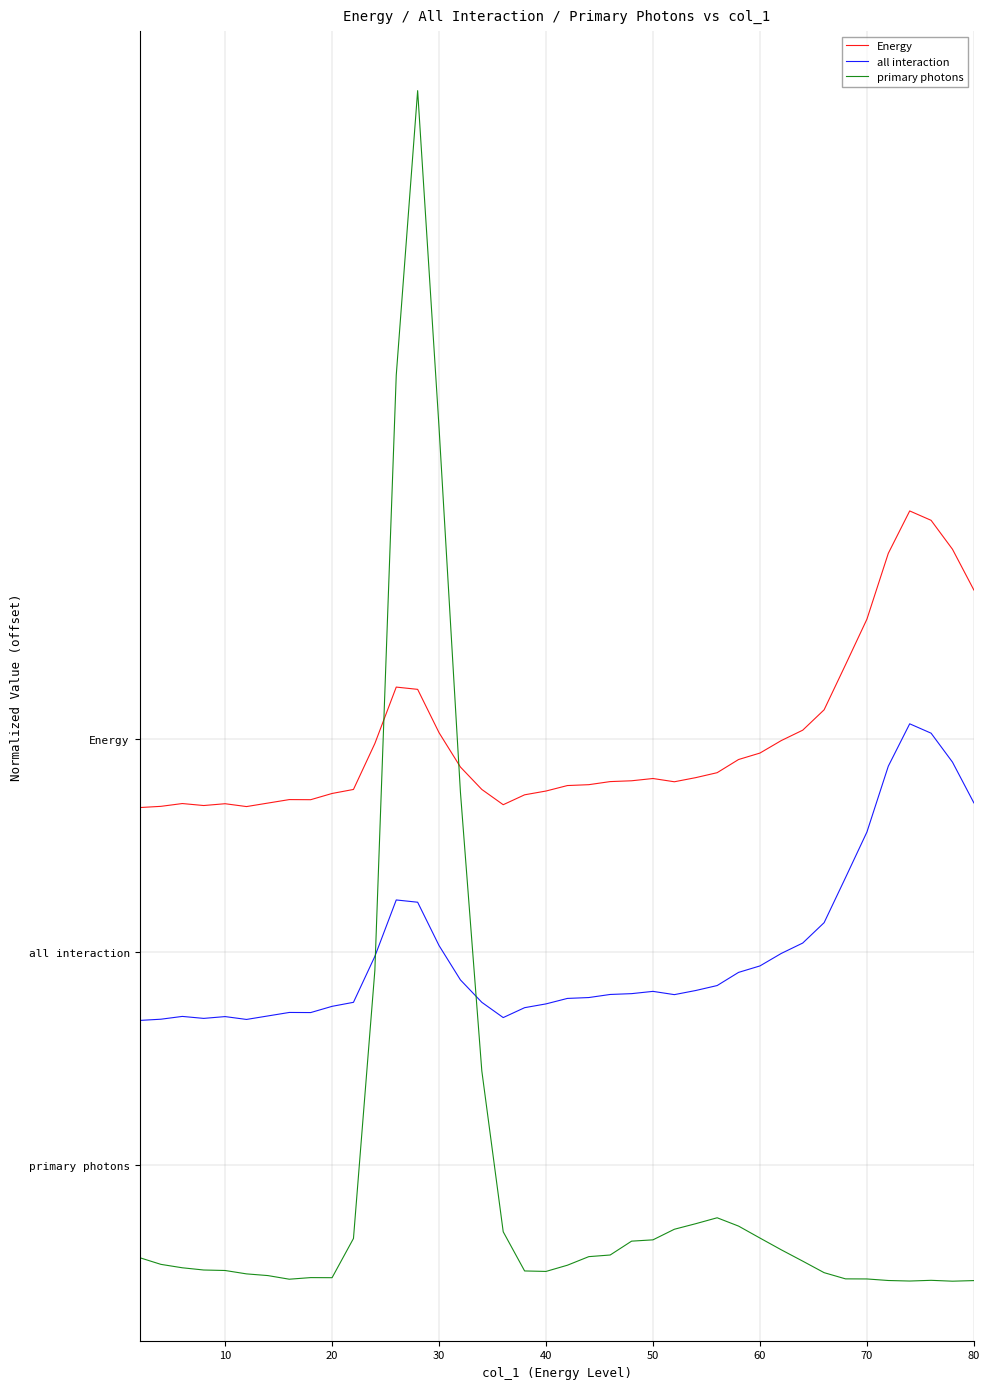

Is this an area chart (filled region under the line)?

No